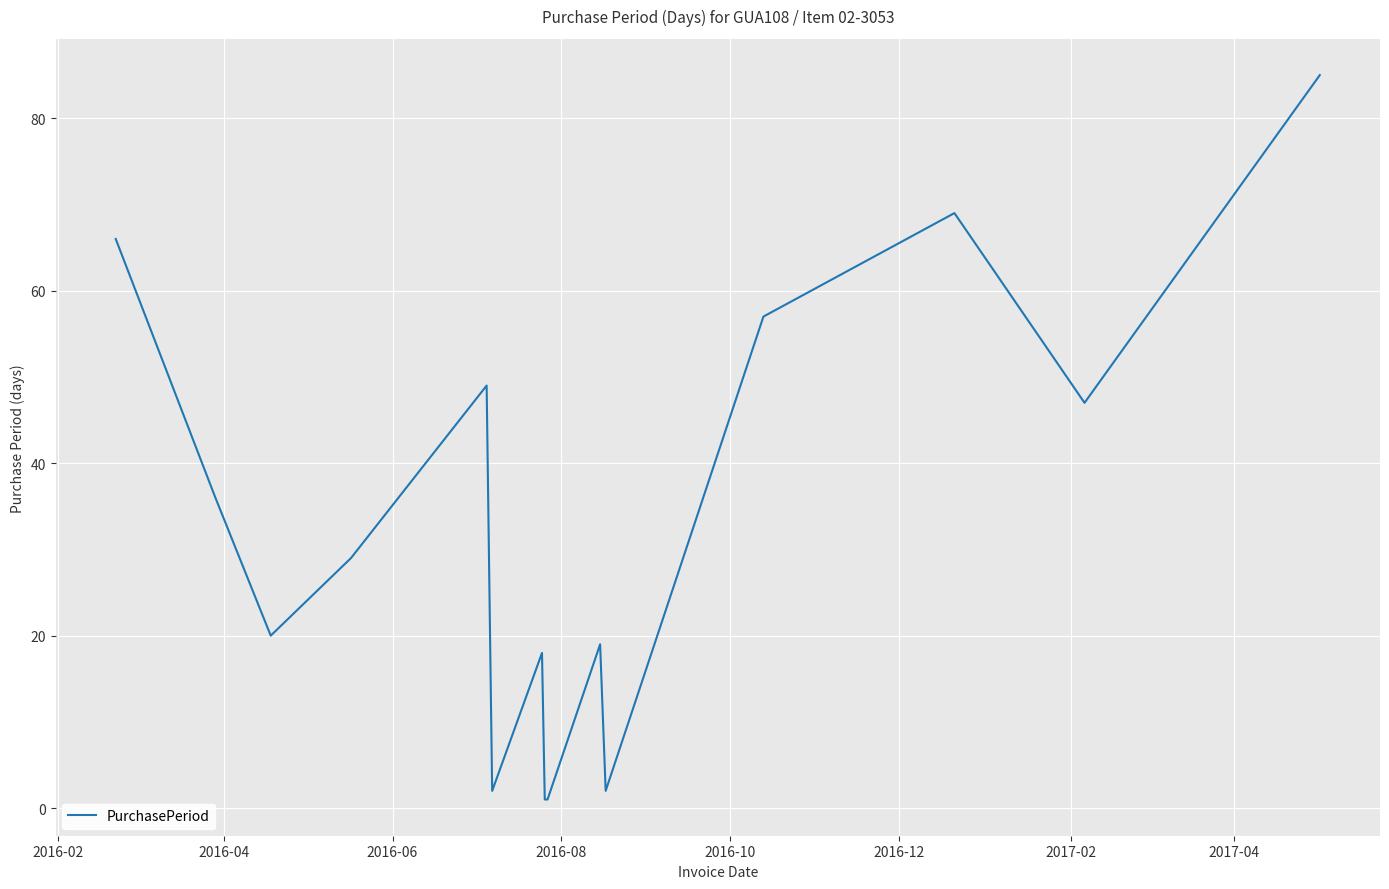

Reading left to right, what are all the values shown in this chart?

66	36	20	29	49	2	18	1	1	19	2	57	69	47	85